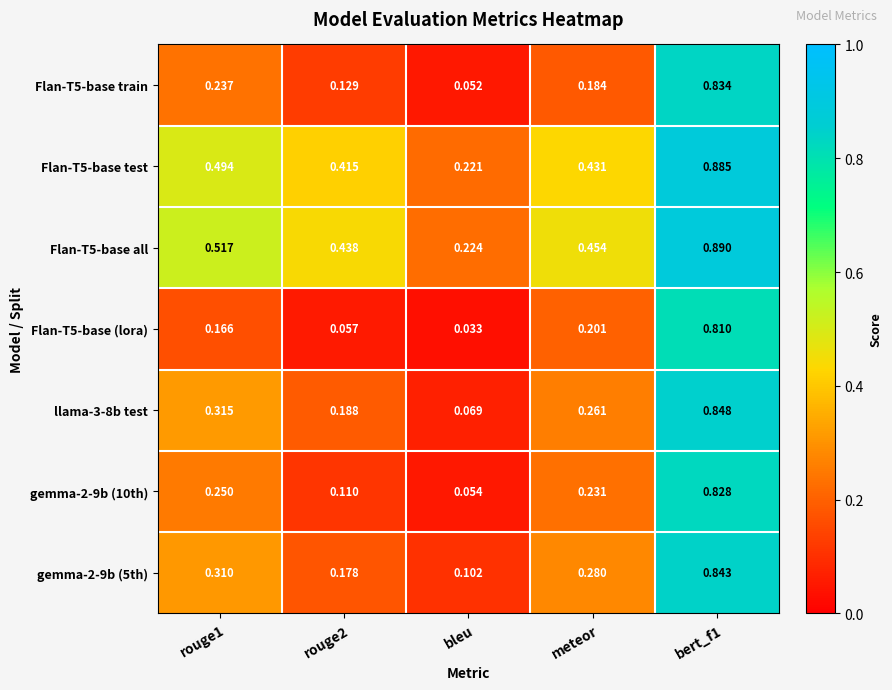

Where is Flan-T5-base test nearest to the value 0?

bleu